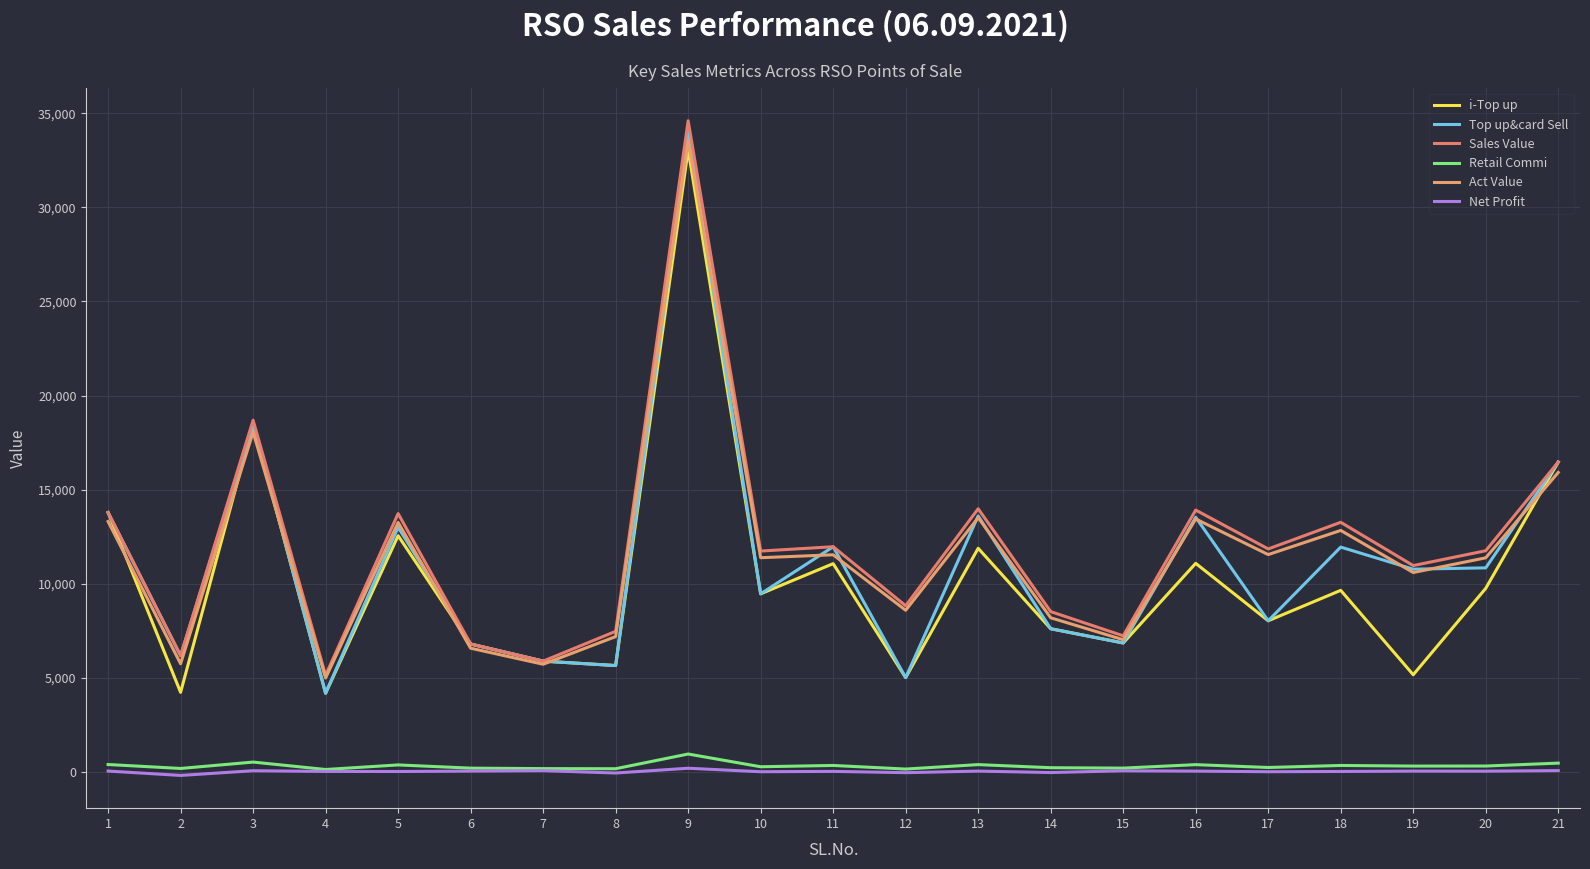

Which series has the largest range (max minus min)?

Top up&card Sell